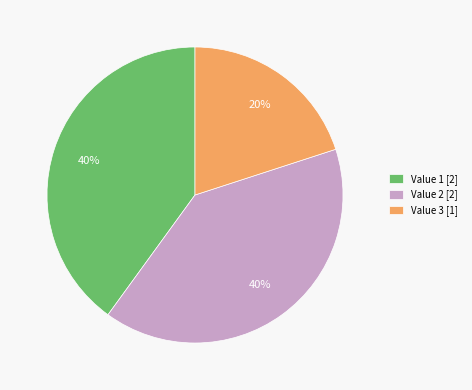

To the nearest percent, what is the combined percentage of Value 3 [1] and Value 2 [2]?

60%